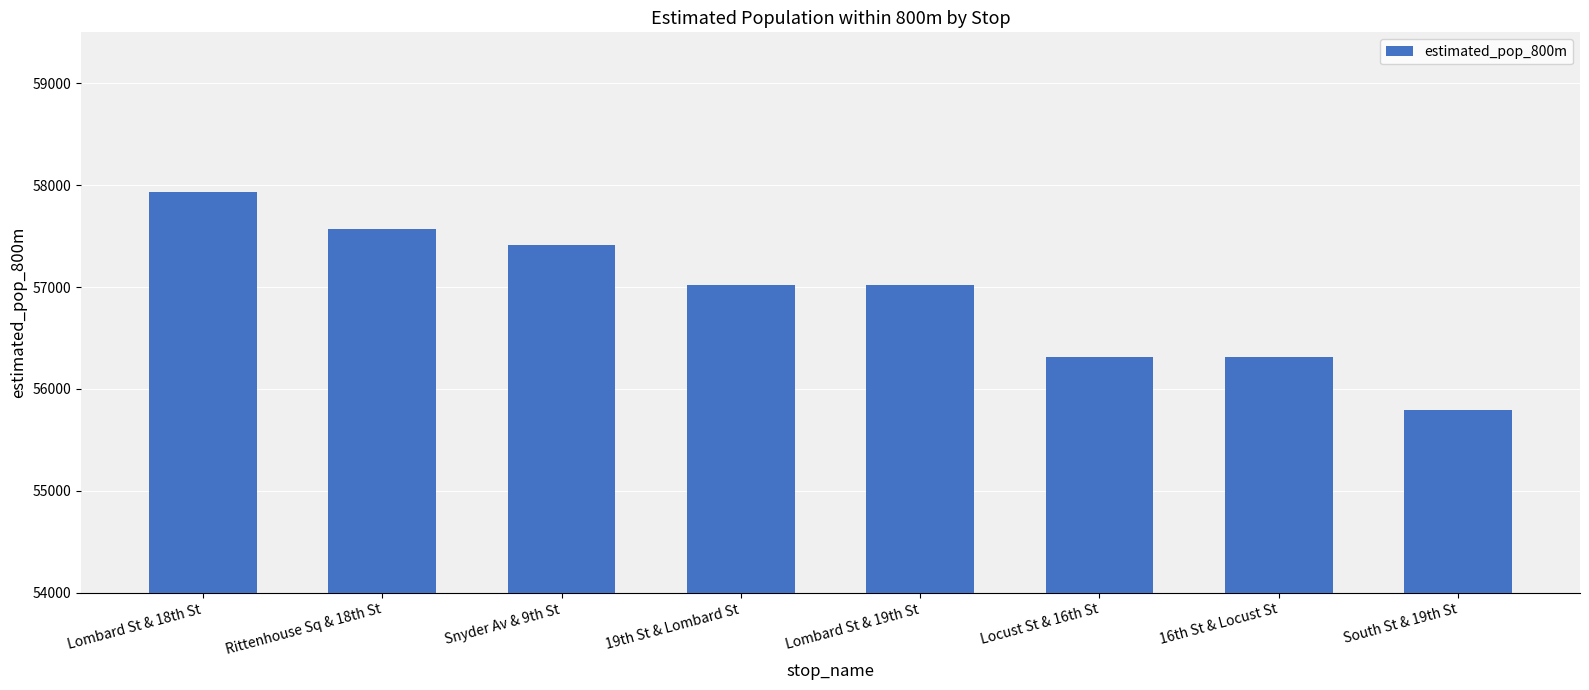

Reading left to right, extract all data points from this chart.

57936	57571	57412	57019	57019	56309	56309	55789